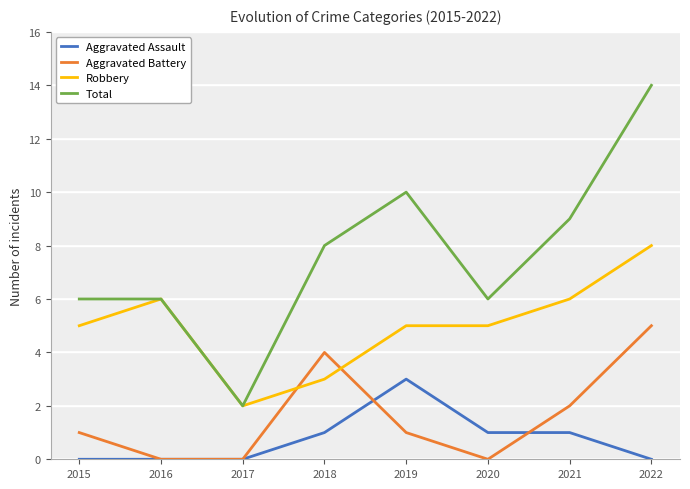

Reading right to left, what are all the values shown in this chart?

Aggravated Assault: 2022=0	2021=1	2020=1	2019=3	2018=1	2017=0	2016=0	2015=0
Aggravated Battery: 2022=5	2021=2	2020=0	2019=1	2018=4	2017=0	2016=0	2015=1
Robbery: 2022=8	2021=6	2020=5	2019=5	2018=3	2017=2	2016=6	2015=5
Total: 2022=14	2021=9	2020=6	2019=10	2018=8	2017=2	2016=6	2015=6